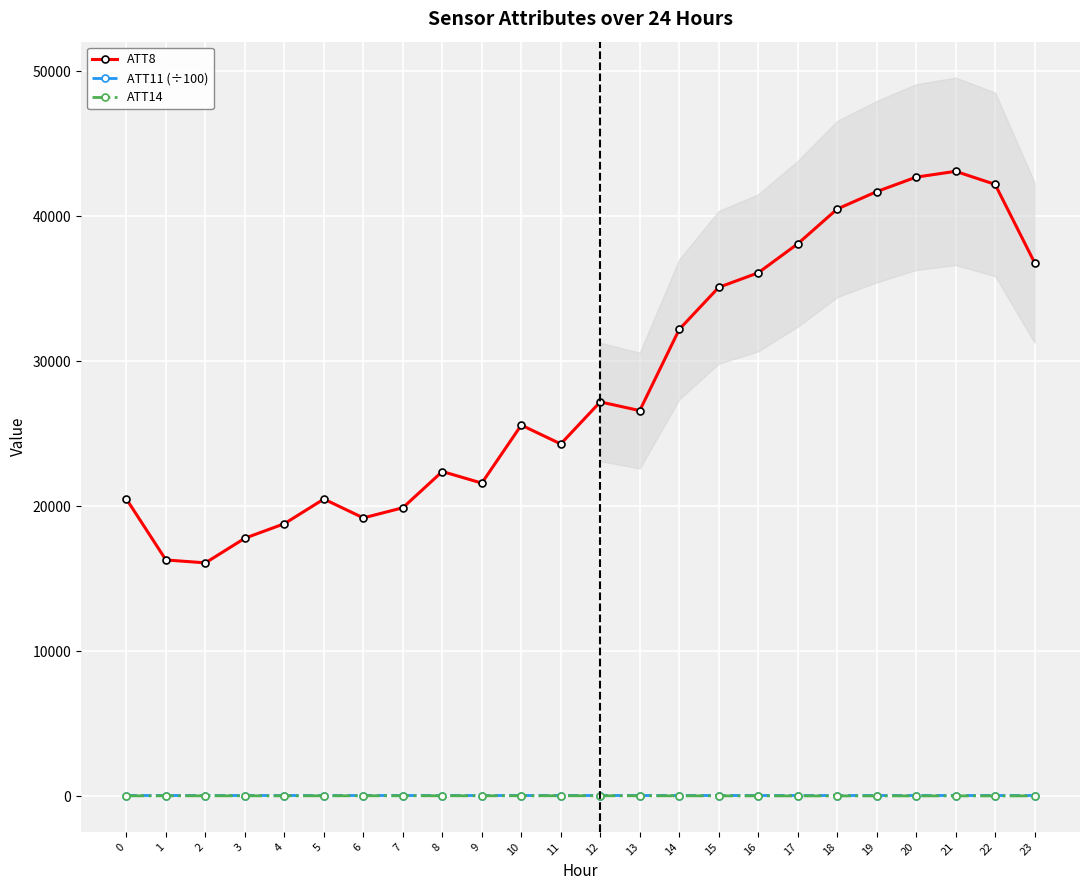

At which label does ATT14 reach its minimum?

18